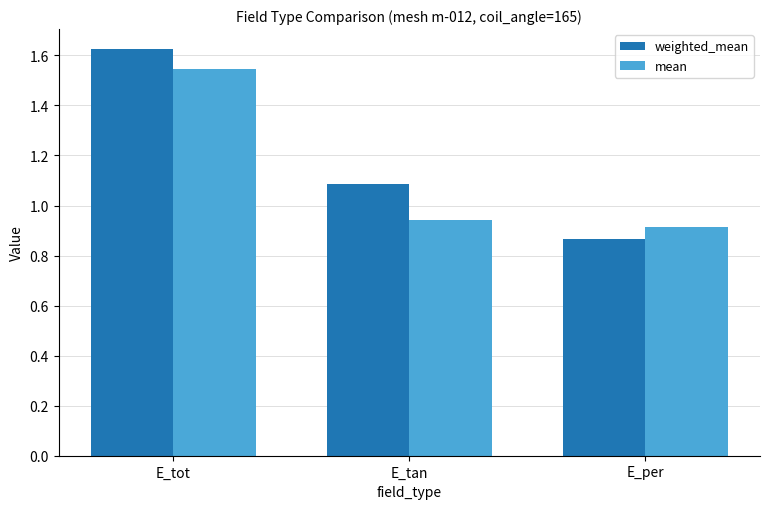

Does the chart contain stacked bars?

No